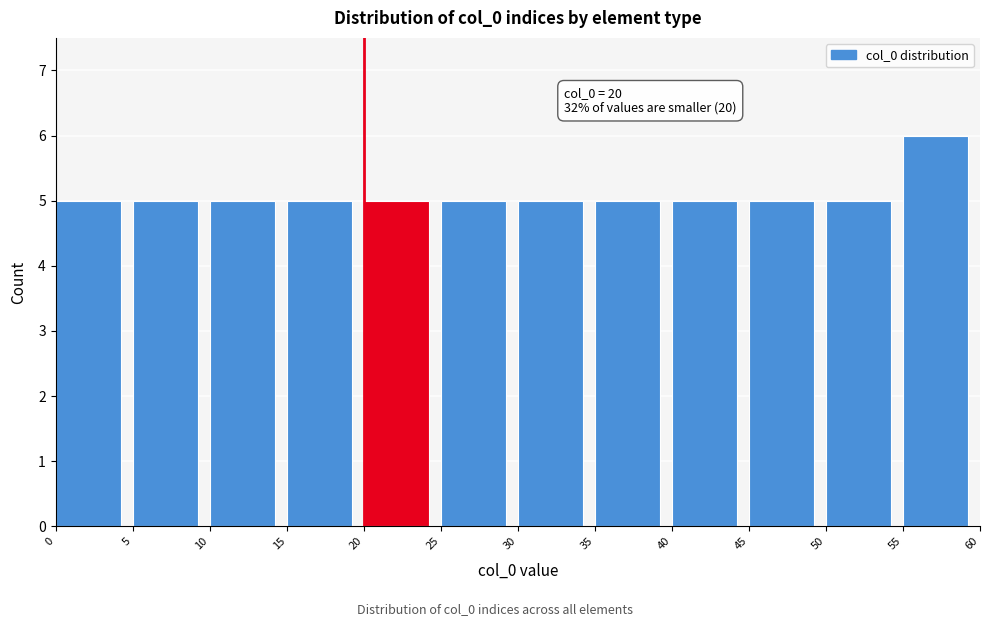

Which range on the x-axis has the tallest bar?

55 to 60